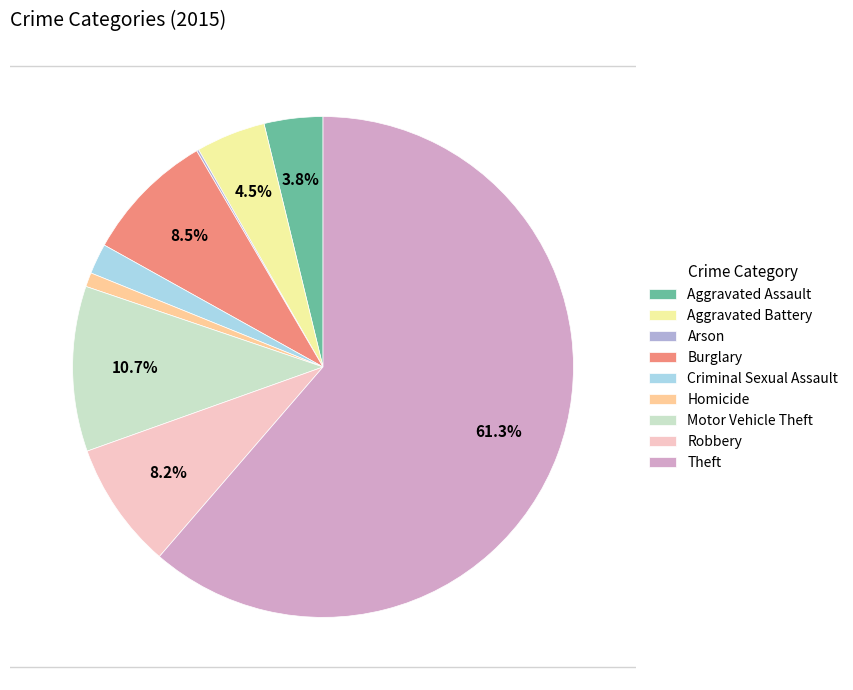

True or false: Aggravated Assault accounts for 4% of the total.

True